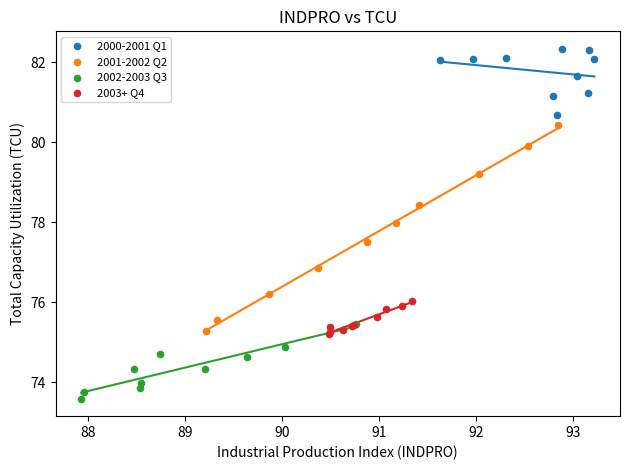

Which series contains the lowest Y value?

2002-2003 Q3